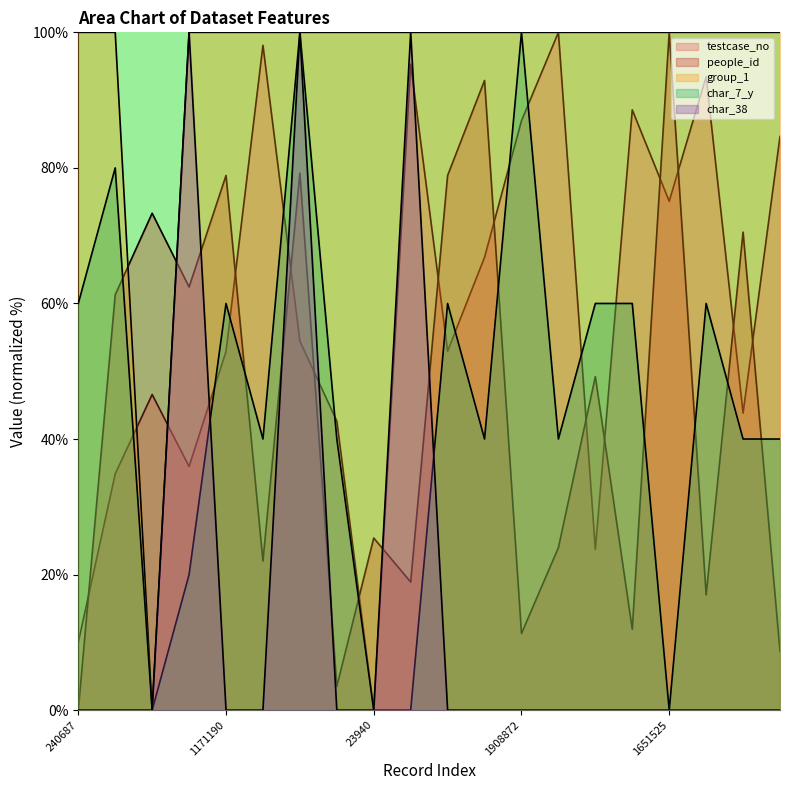

What is the maximum value shown in the chart?

100.0